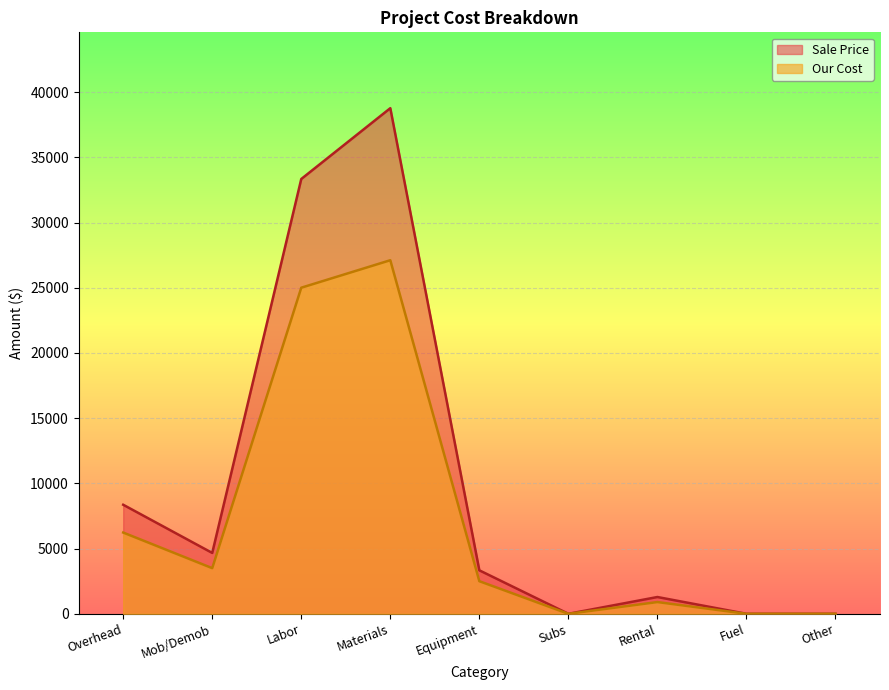

Which has a higher value, Rental or Subs?

Rental